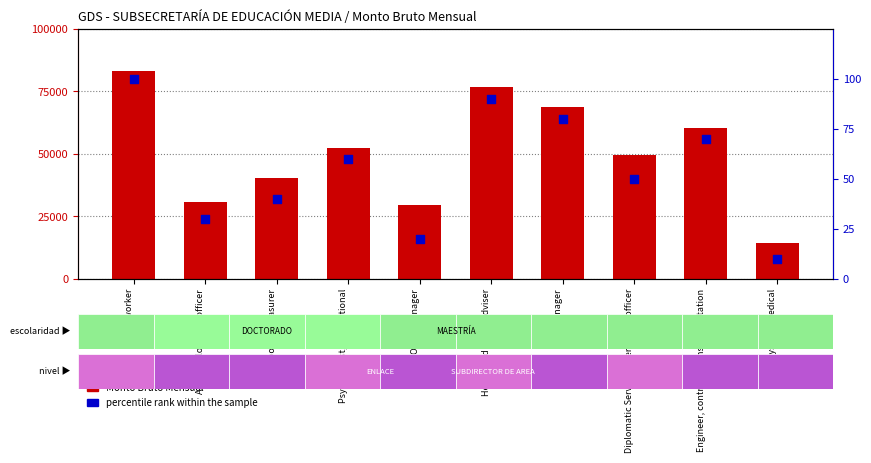

At which category is the sum across all series the highest?

Aid worker